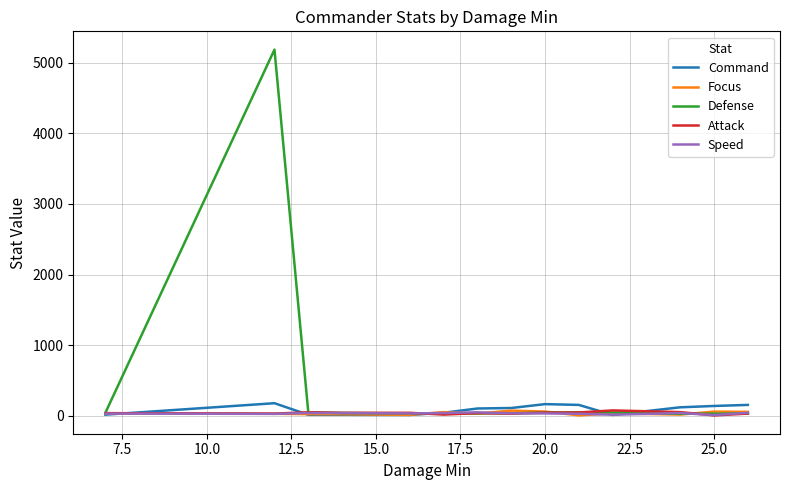

What is the maximum value shown in the chart?

5185